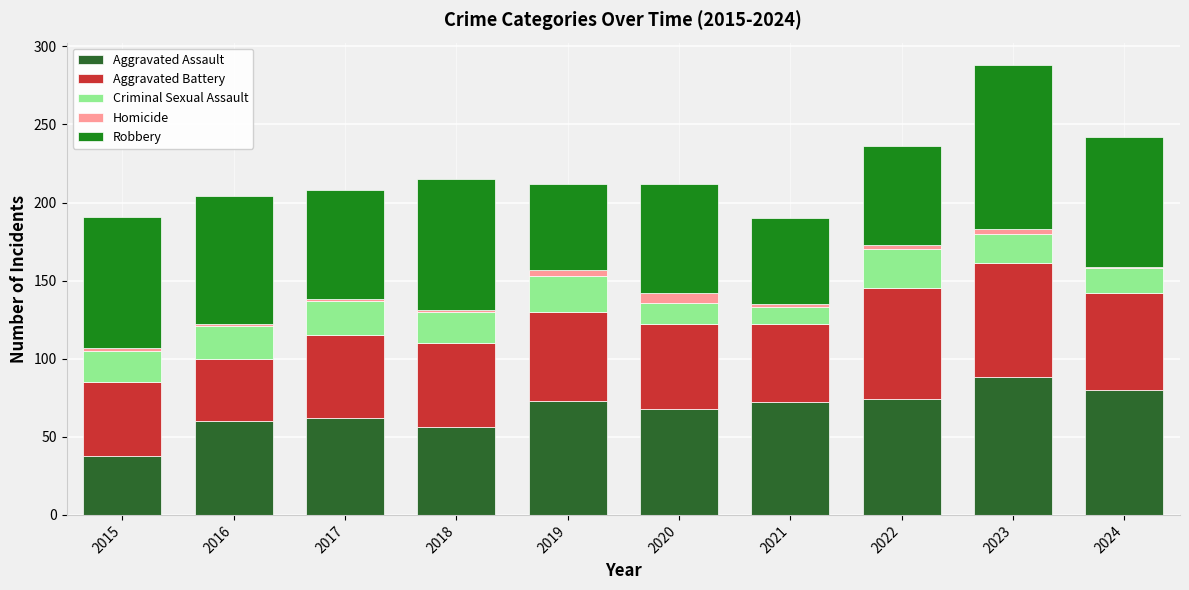

The Aggravated Assault series shows 81 at 2016. True or false?

False